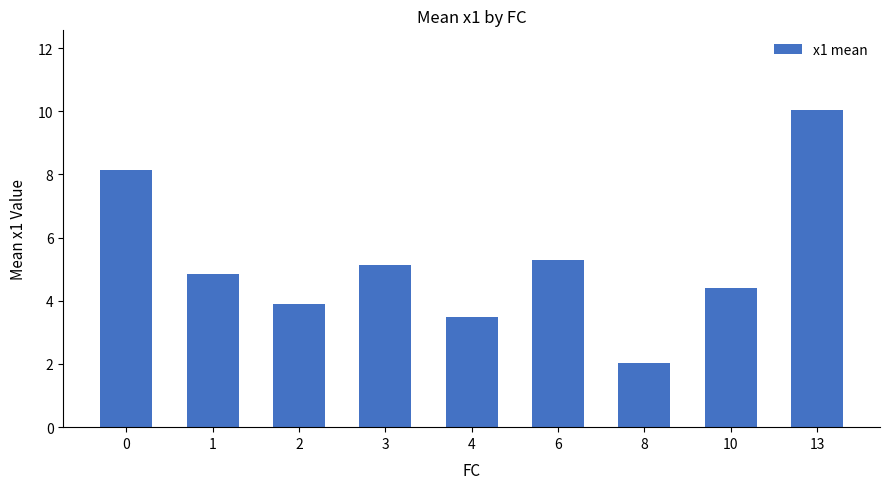

The chart shows a value of 9.4 at 6. True or false?

False